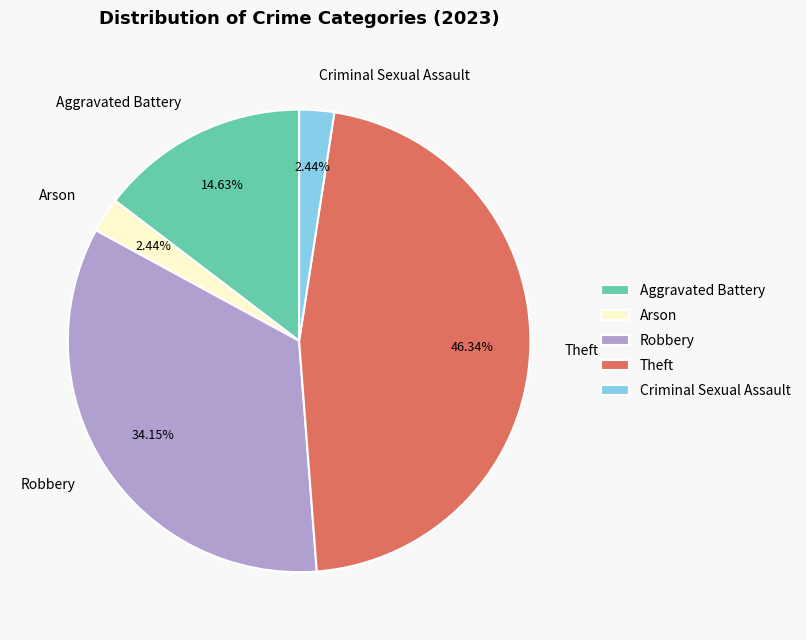

Which slice is the largest?

Theft